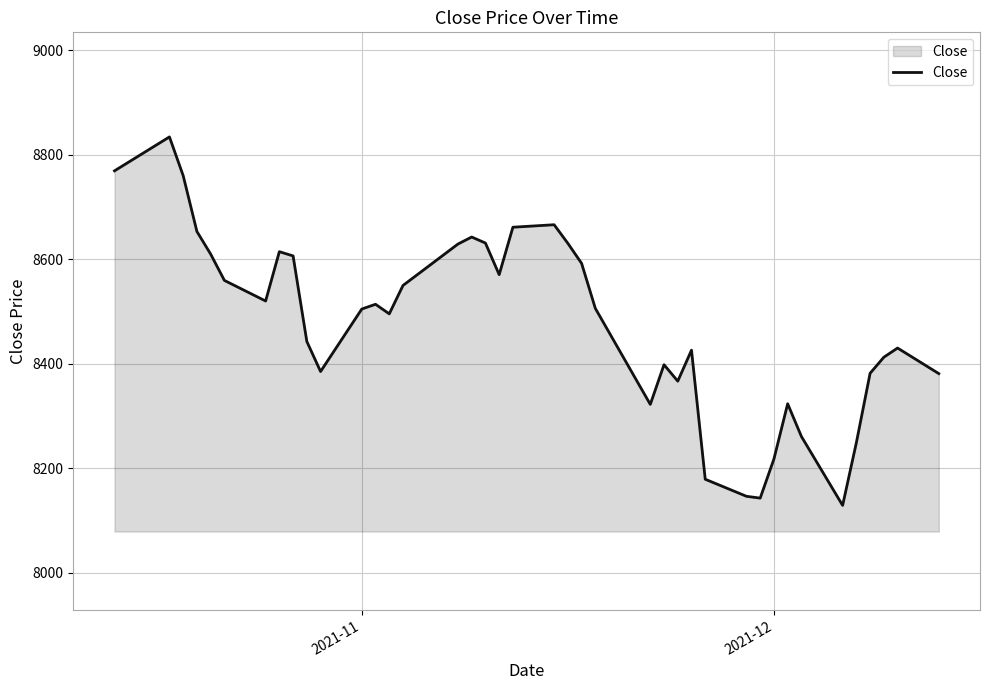

What is the smallest value displayed?

8129.3